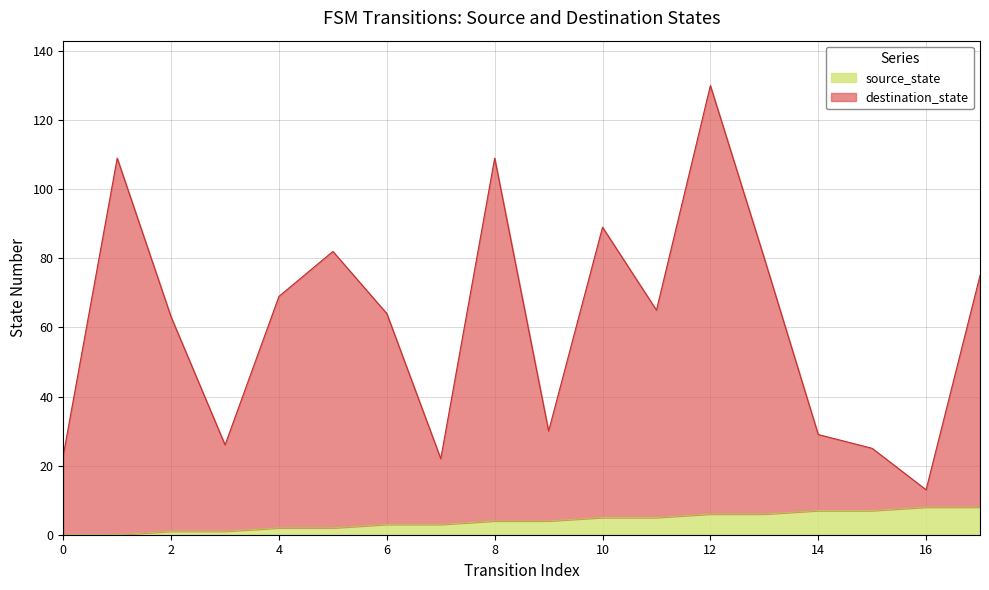

At which category is the sum across all series the highest?

12